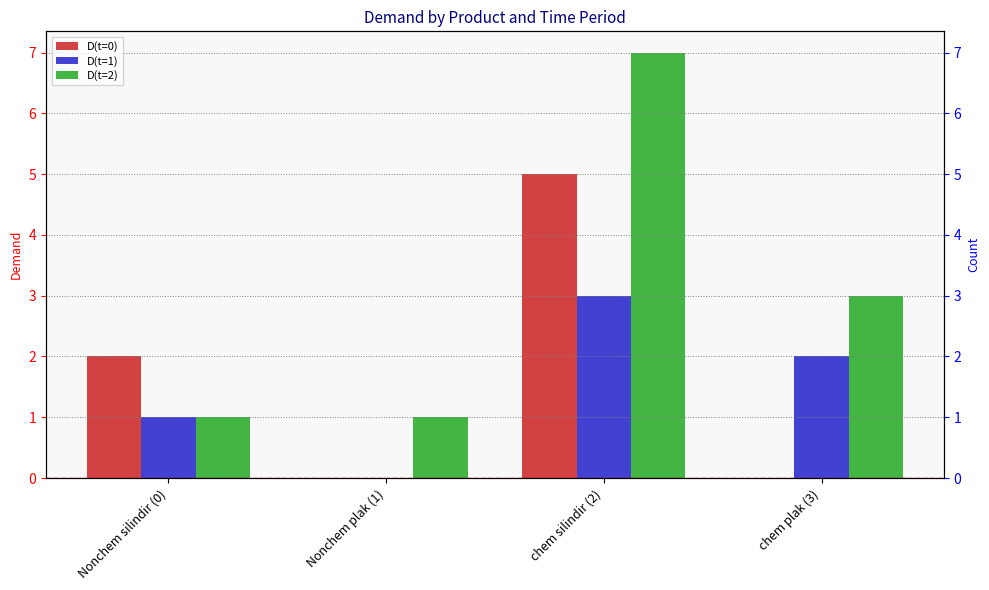

List the labels in order of D(t=2) value, smallest first.

Nonchem silindir (0), Nonchem plak (1), chem plak (3), chem silindir (2)